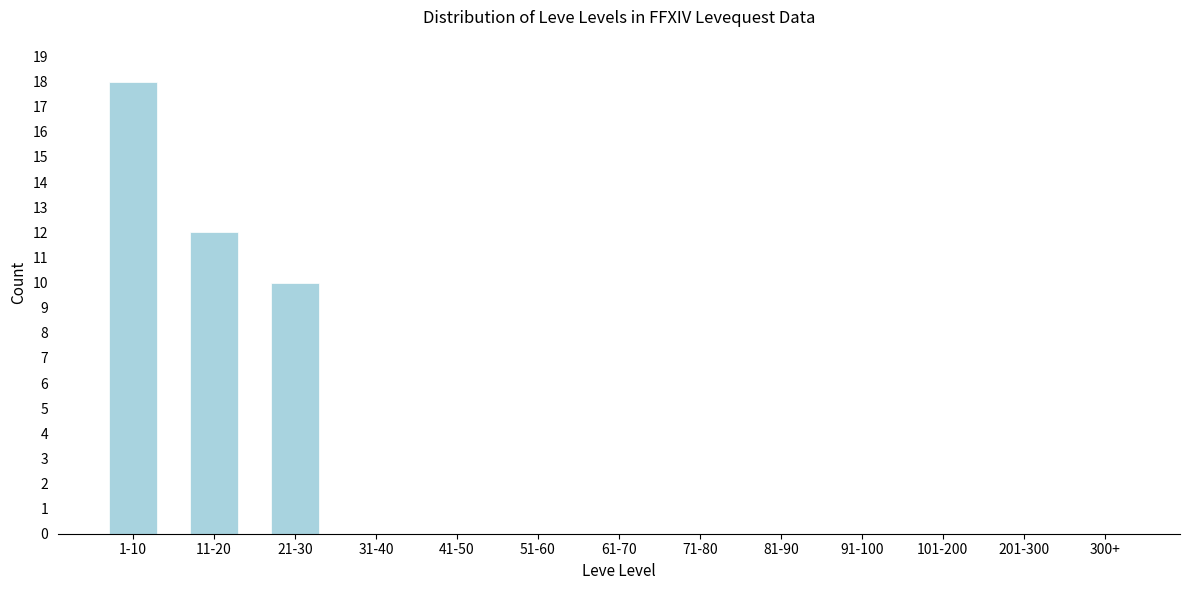

Reading left to right, list all the values displayed in this chart.

1-10=18	11-20=12	21-30=10	31-40=0	41-50=0	51-60=0	61-70=0	71-80=0	81-90=0	91-100=0	101-200=0	201-300=0	300+=0